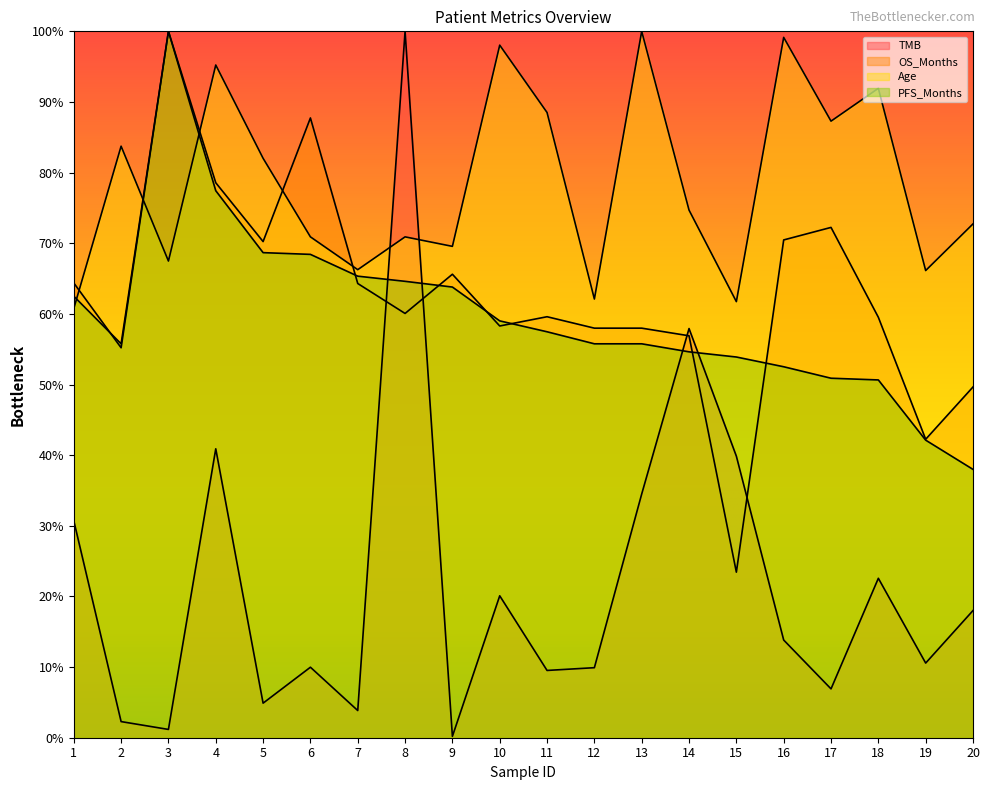

At how many categories does at least one series exceed 17?

20